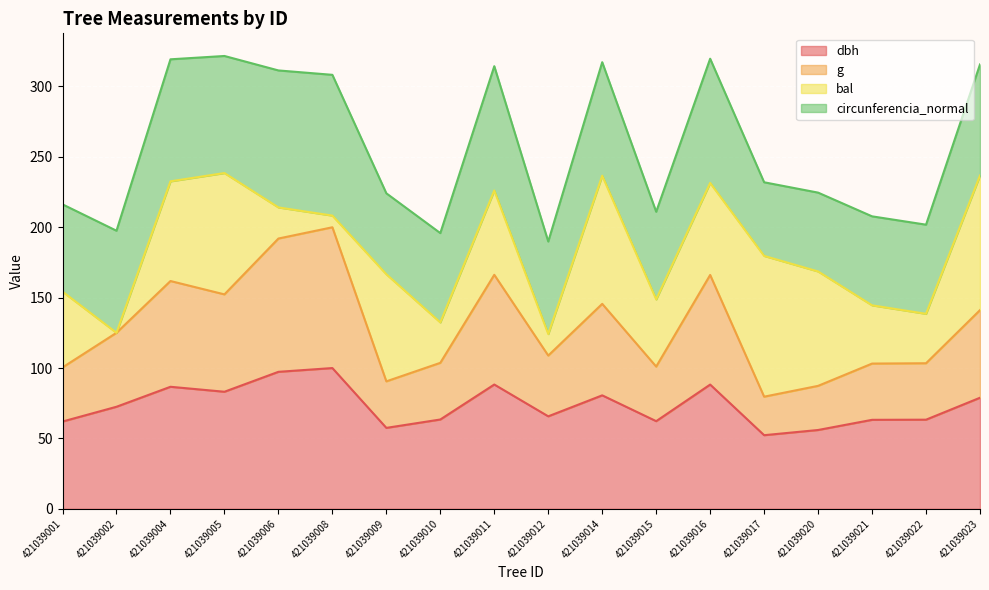

What is the total value across all series at 421039014?

317.3